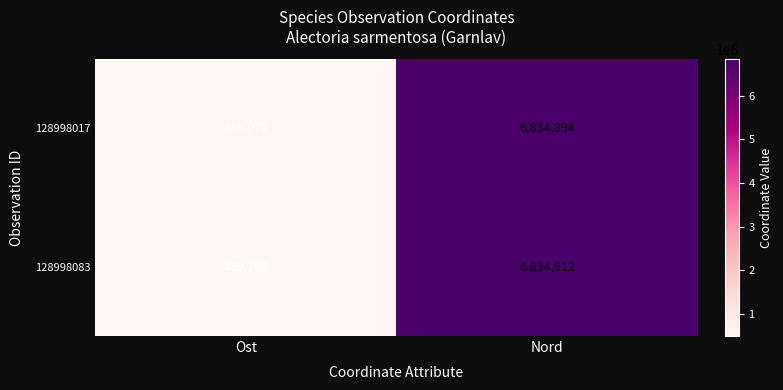

The value of 128998017 at Ost is 778340. True or false?

False